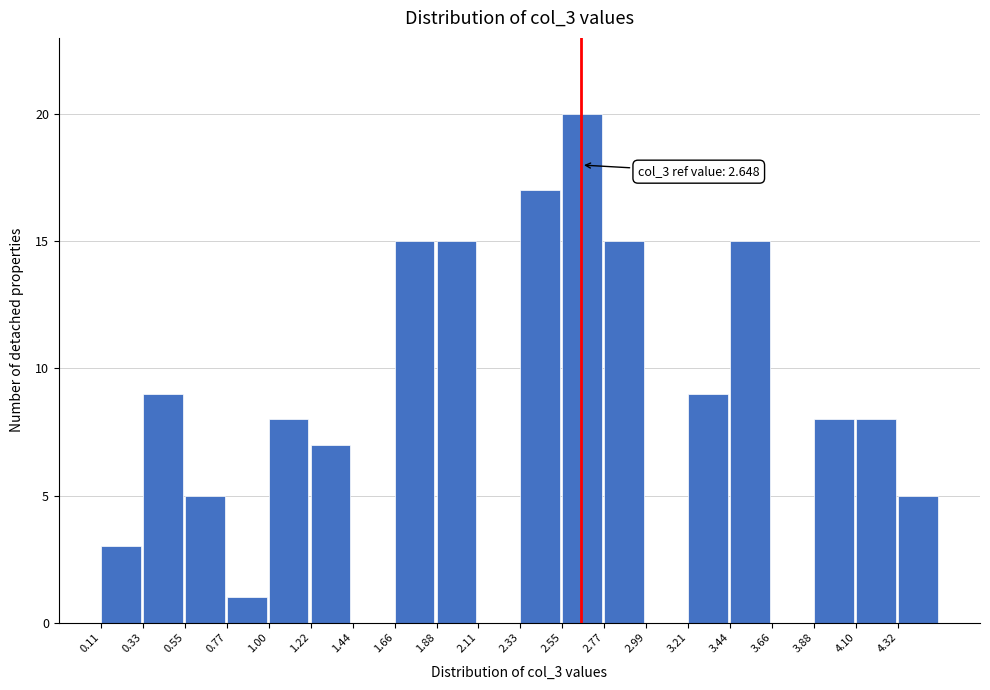

Which range on the x-axis has the tallest bar?

2.55 to 2.75